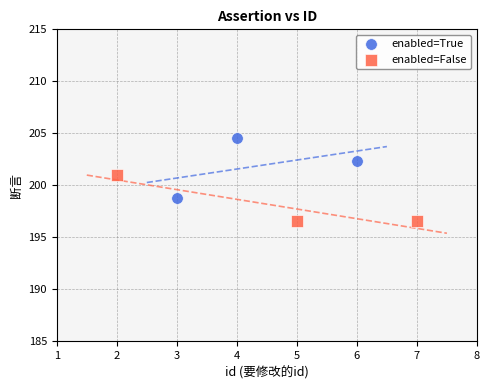

Which series has the widest spread of Y values?

enabled=True